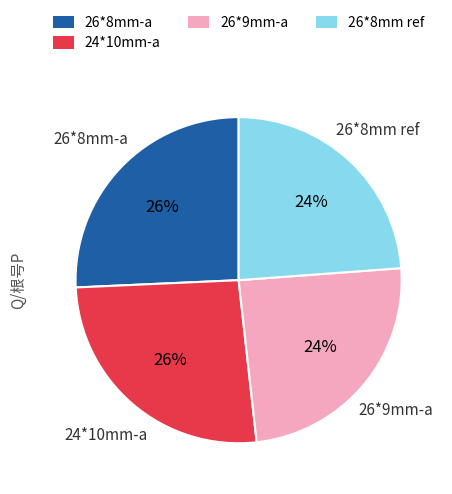

Does any single category account for the majority?

No